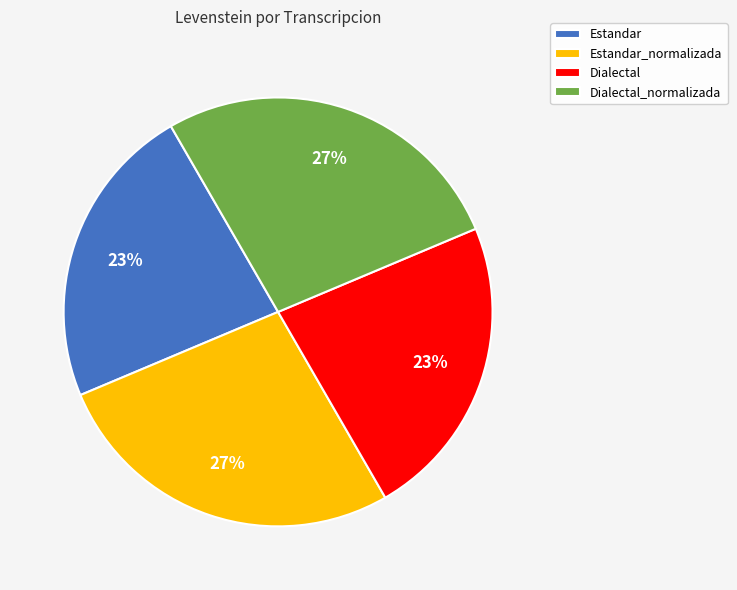

Does Dialectal account for over 50% of the chart?

No